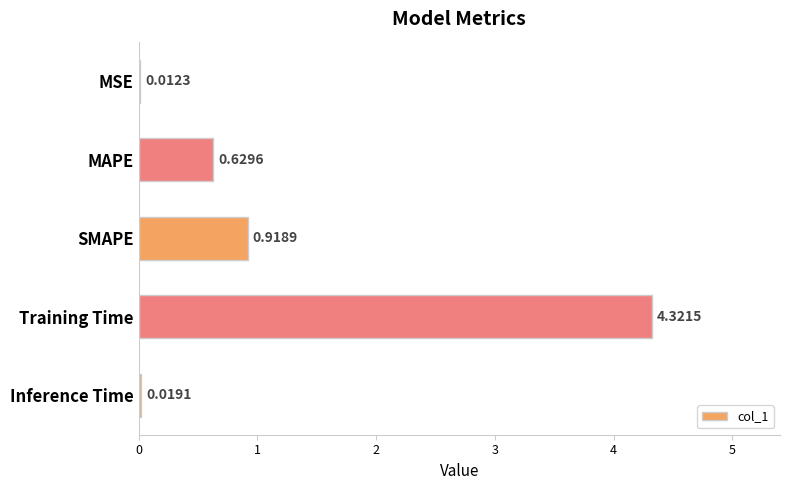

Which label corresponds to the largest value in the chart?

Training Time